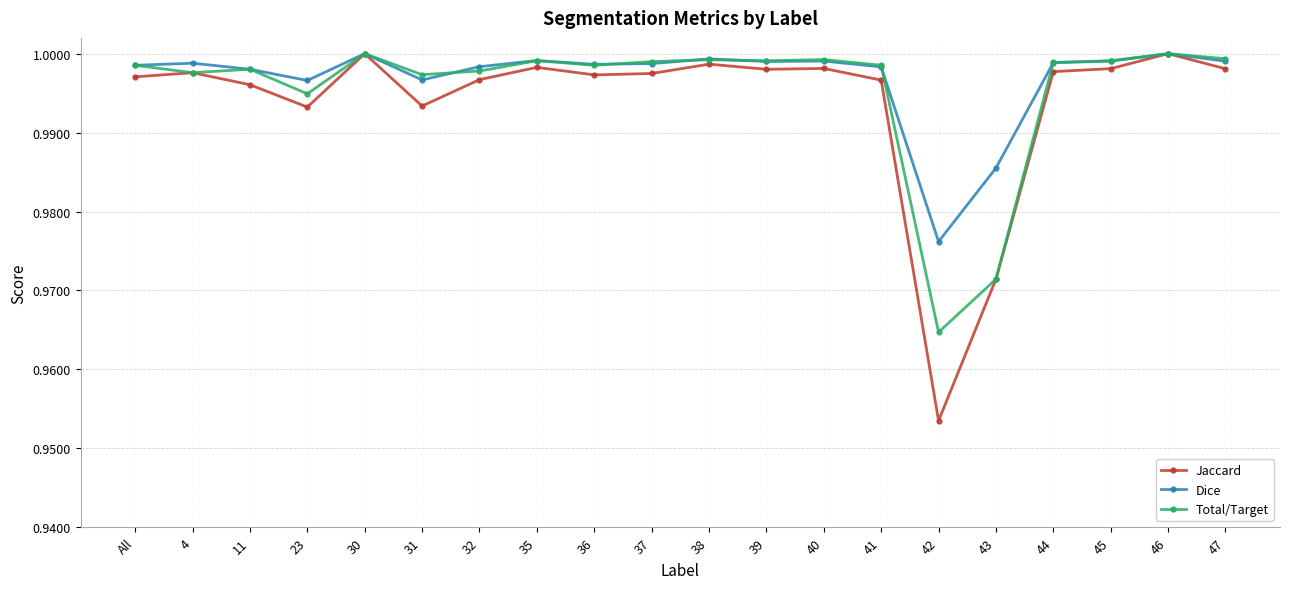

What is the sum of all Total/Target values?

19.9